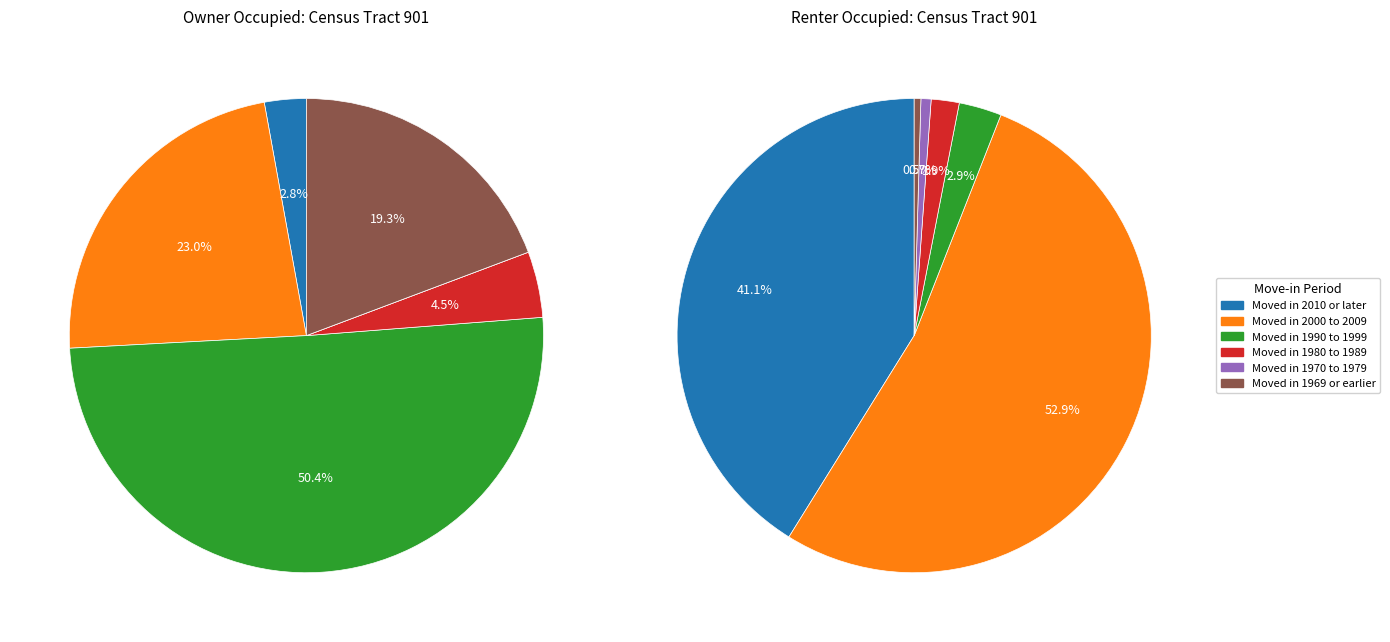

What portion of the pie excludes Moved in 1990 to 1999?

49.6%